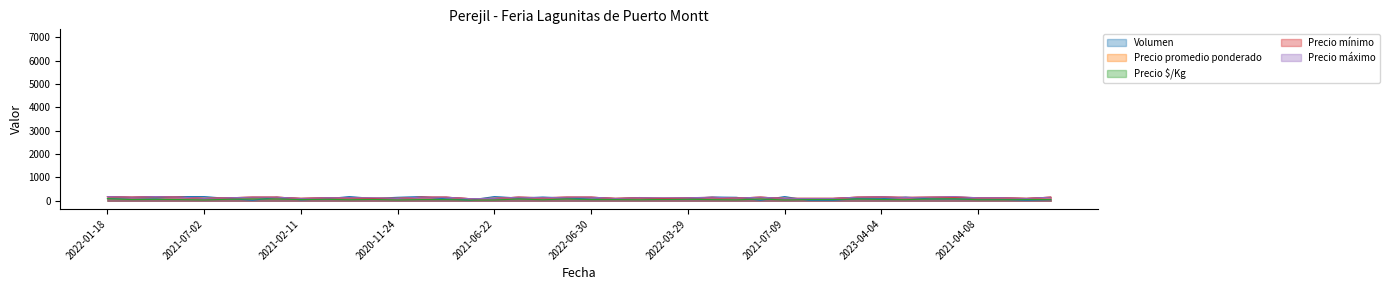

What is the label of the 25th point from the left?

2022-03-29